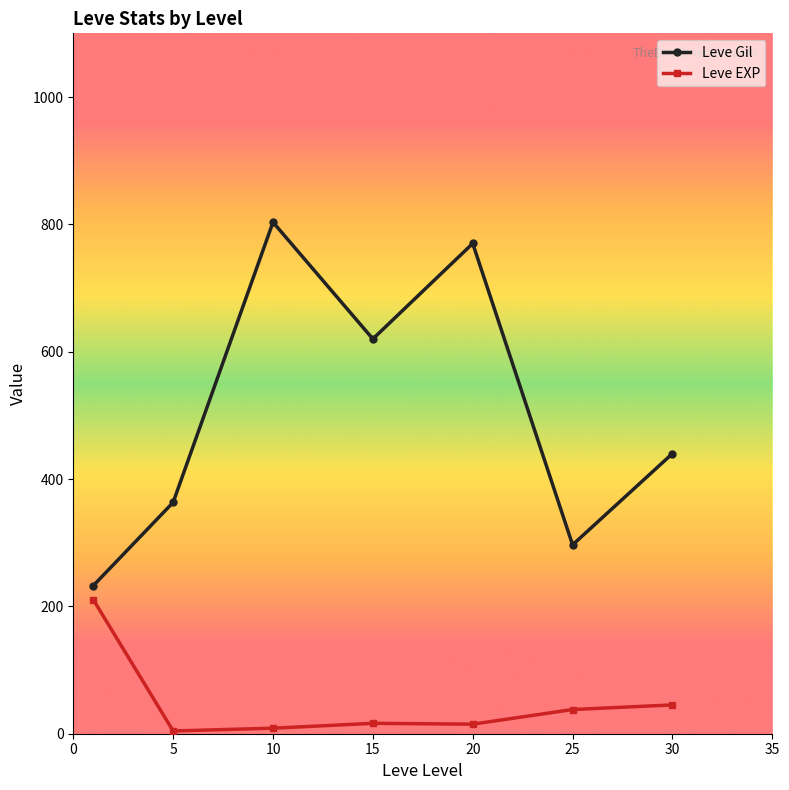

Which series has the largest total across all categories?

Leve Gil